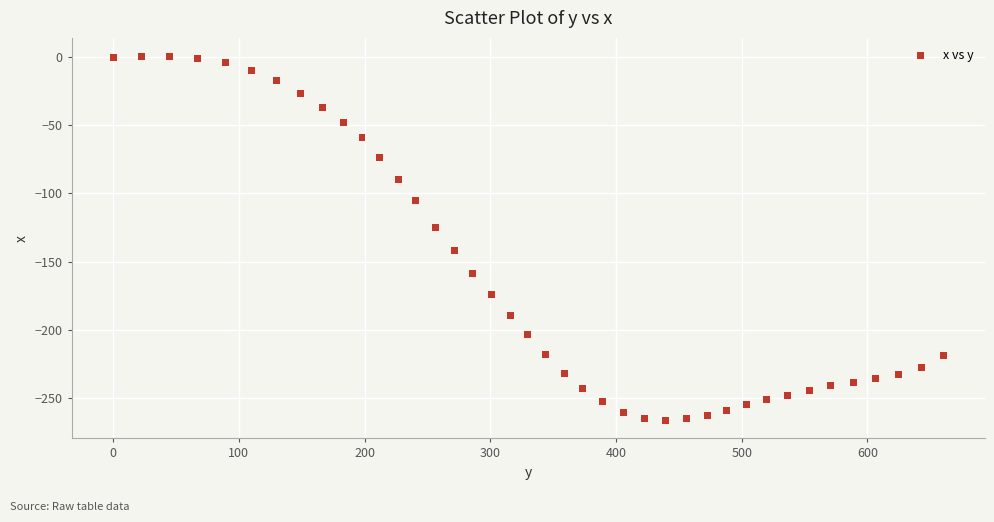

What Y value in the scatter plot is closest to -132?

-125.0